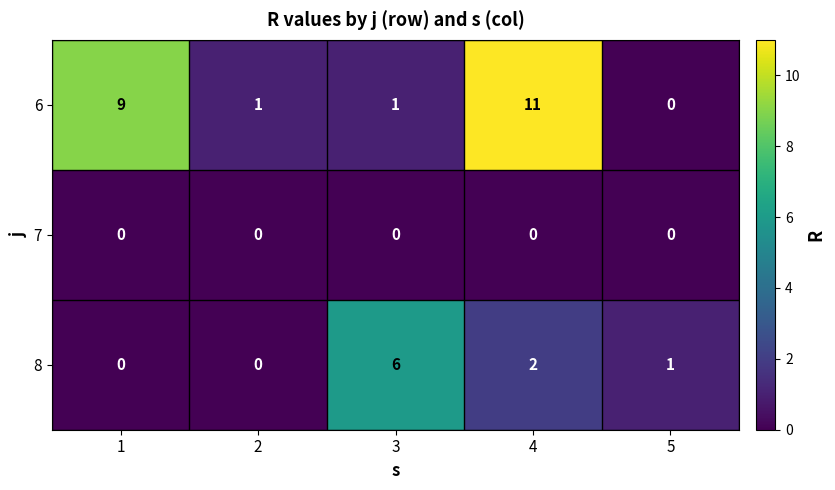

Where does the 8 series first go above 1?

3